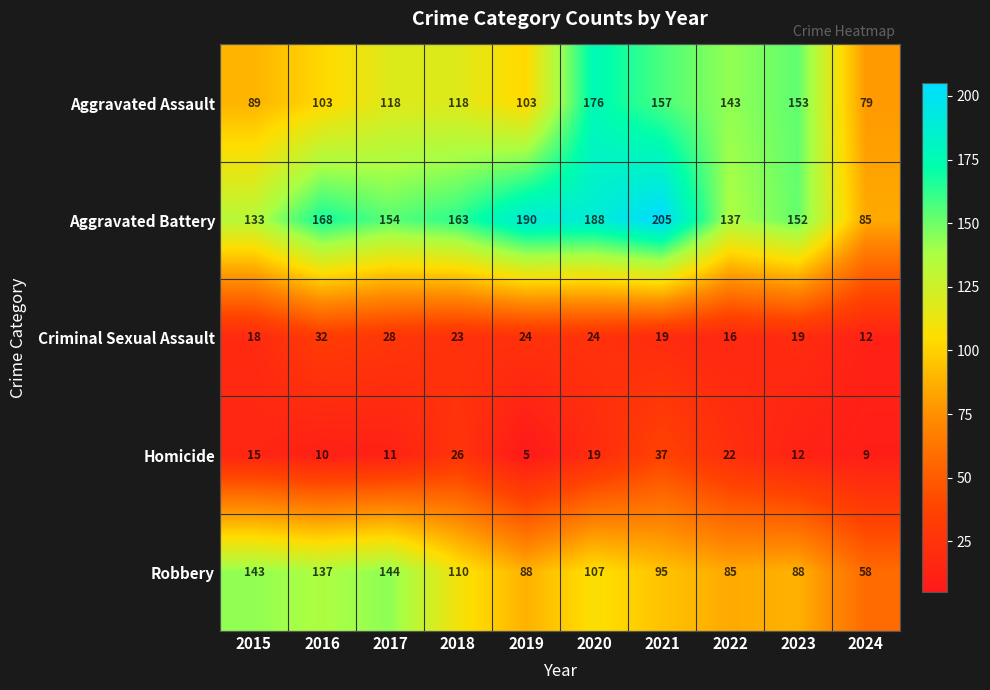

What is the difference between the Criminal Sexual Assault values at 2017 and 2024?

16